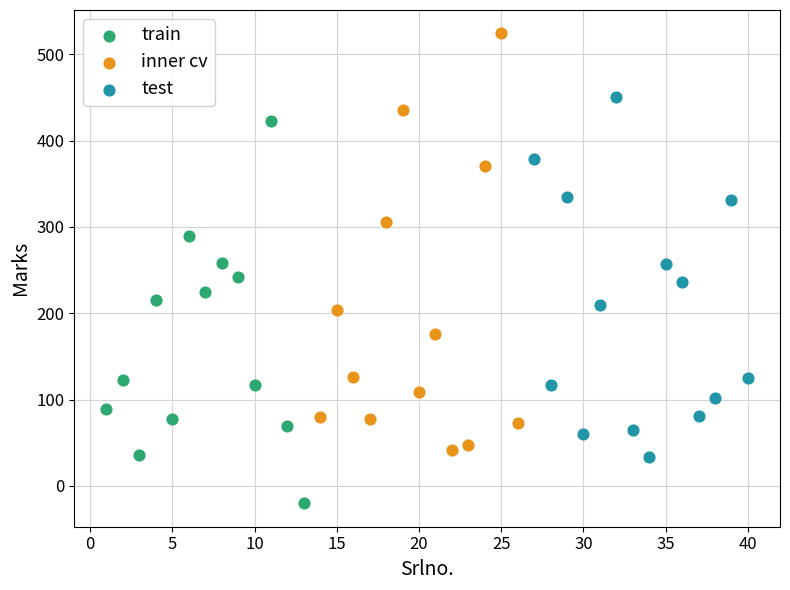

Which series has the largest Y range (max minus min)?

inner cv